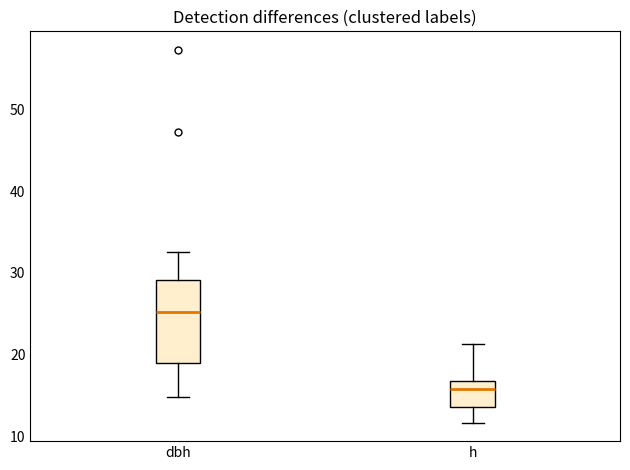

Which box has the highest median line?

dbh